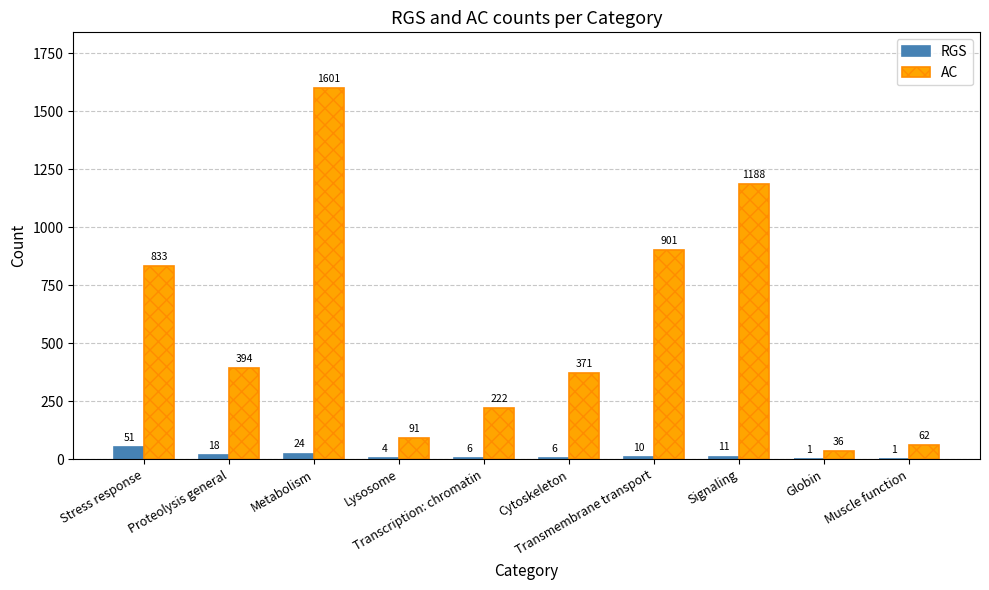

Is it true that RGS equals 10 at Transmembrane transport?

True